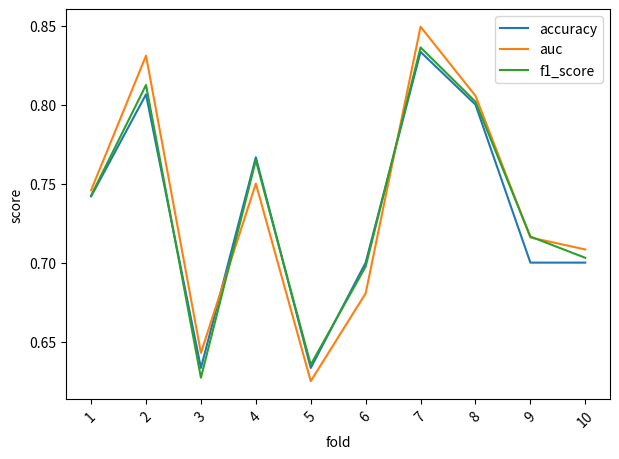

Which series has the largest range (max minus min)?

auc